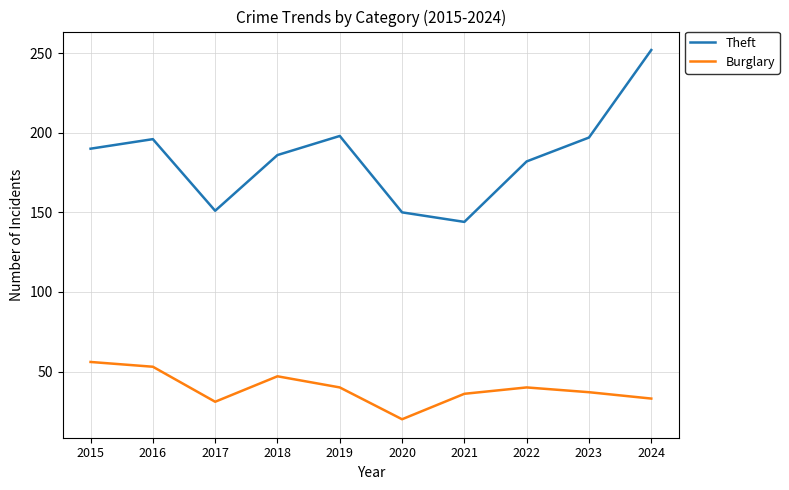

List the series in order of their overall mean, lowest first.

Burglary, Theft